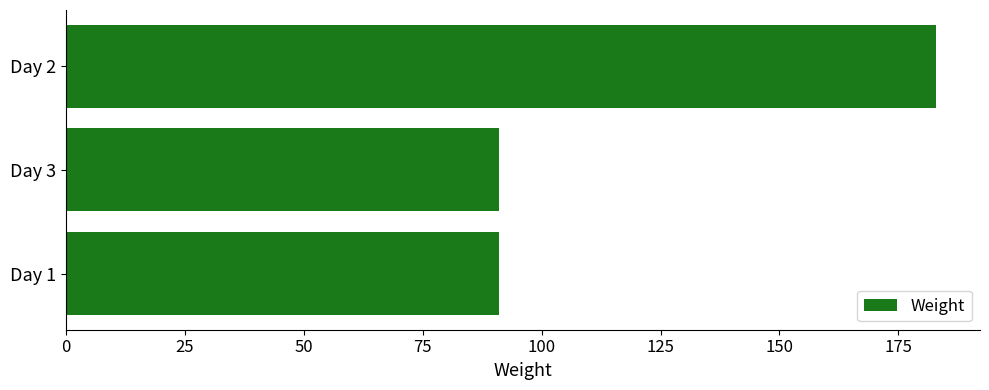

Are the bars grouped side by side (vs. stacked)?

No